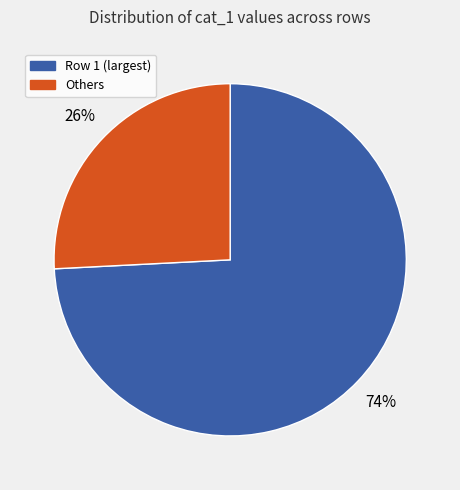

How many slices are in this pie chart?

2